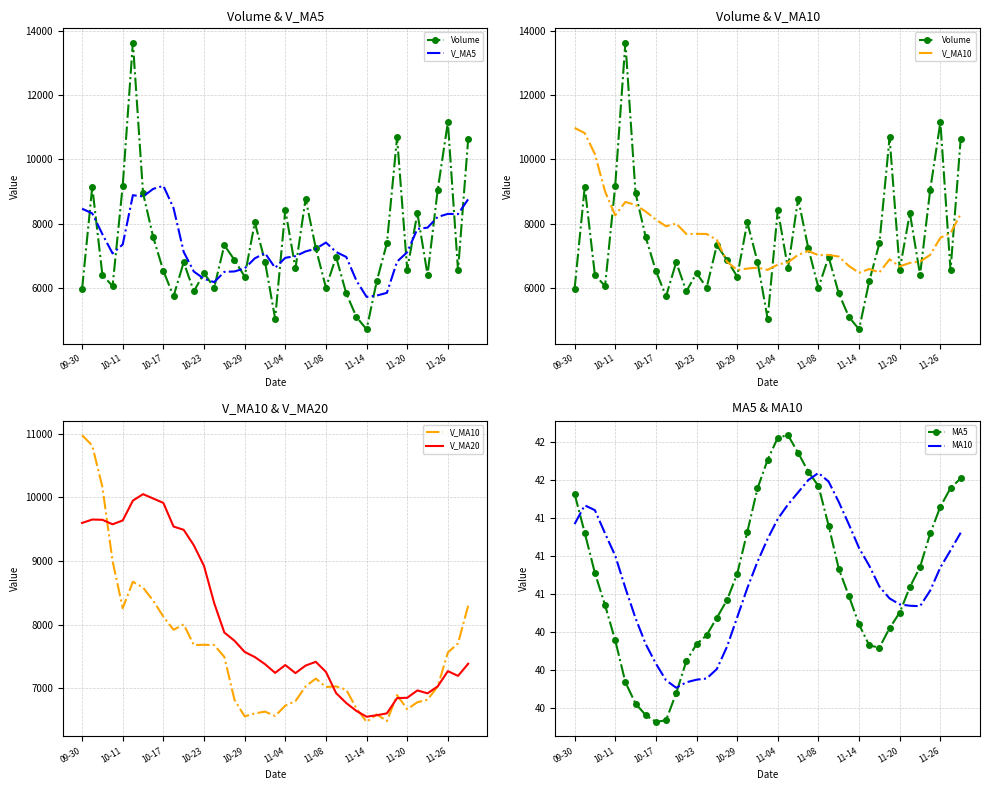

What position from the left is 11-26?

37